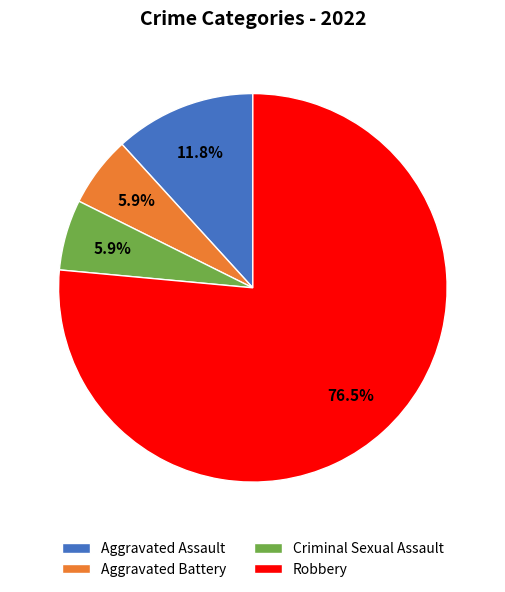

To the nearest percent, what percentage of the pie is Aggravated Battery?

6%